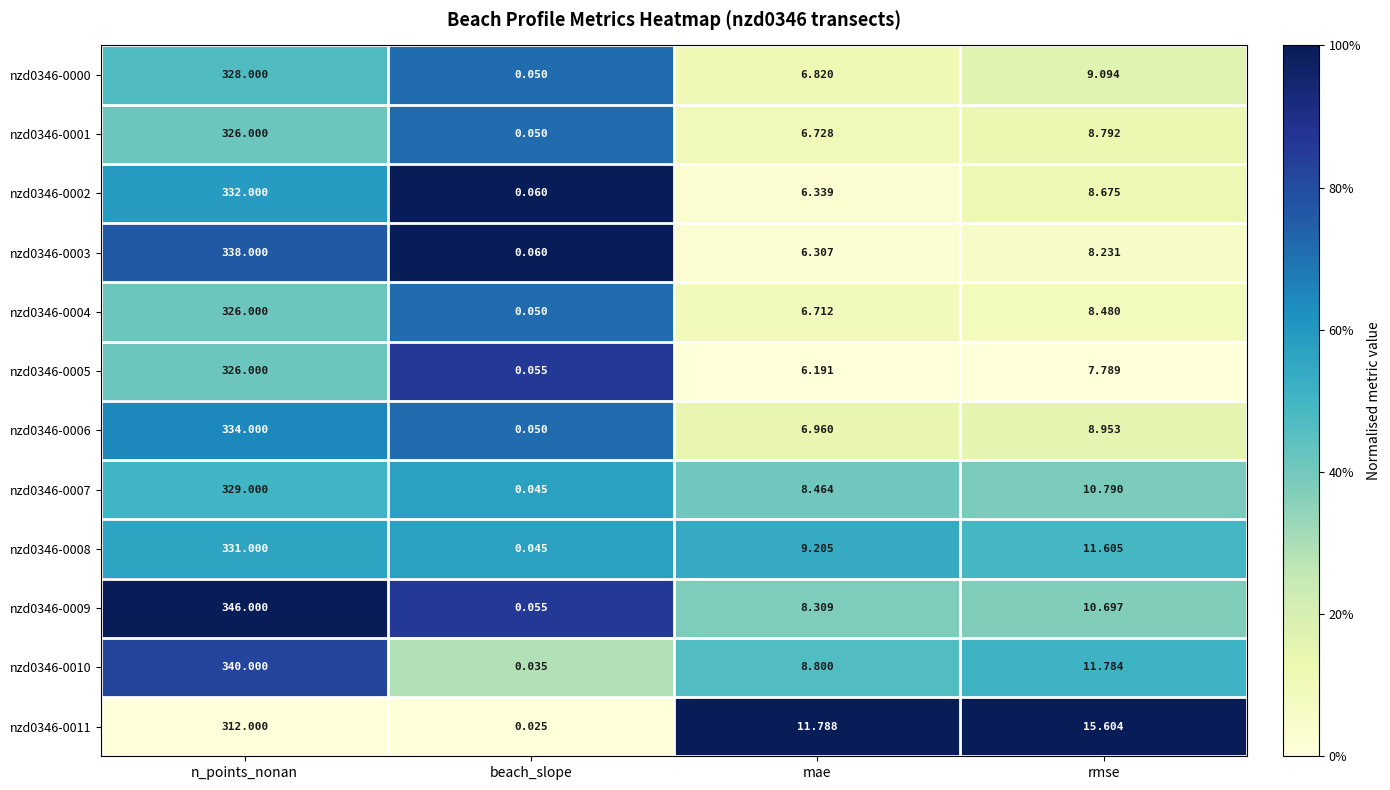

Which category has the lowest value in the nzd0346-0002 series?

beach_slope